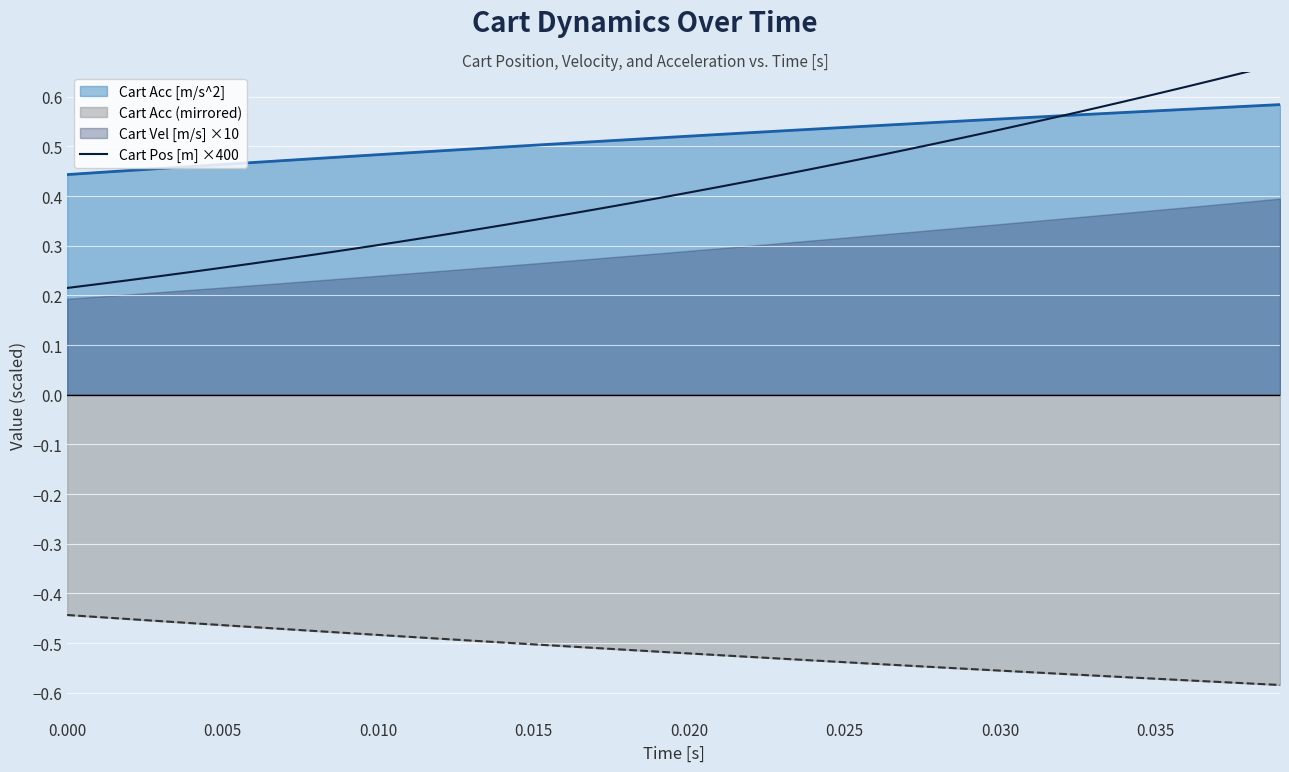

True or false: Cart Acc [m/s^2] and Cart Acc (mirrored) intersect in this chart.

False